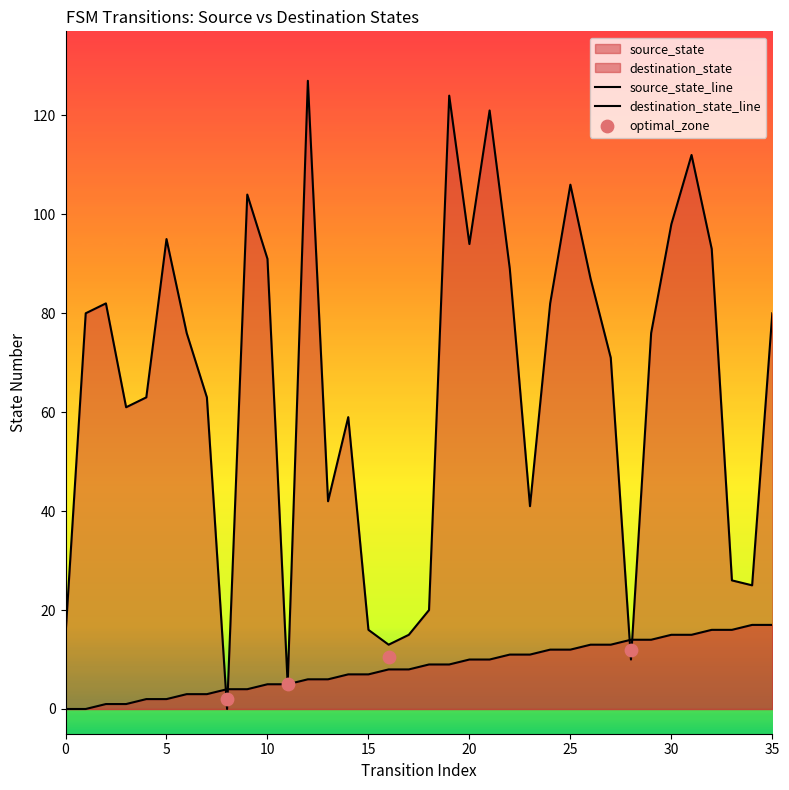

At which category is the sum across all series the highest?

12